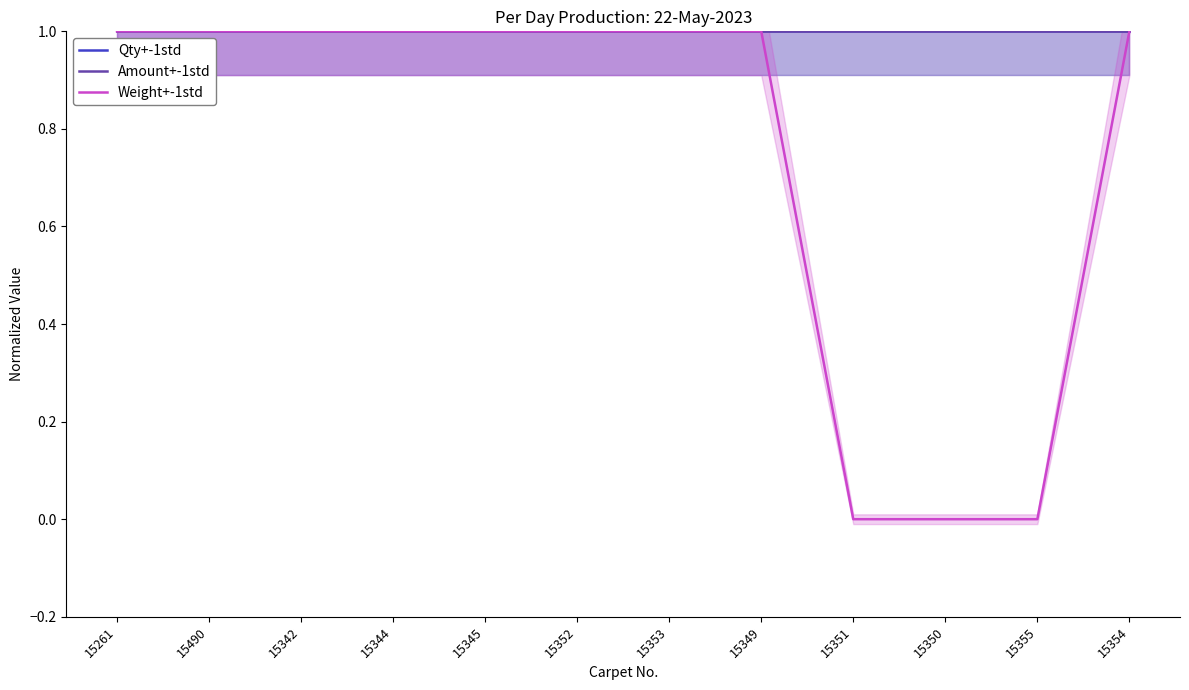

The value of Amount at 15355 is 2. True or false?

False